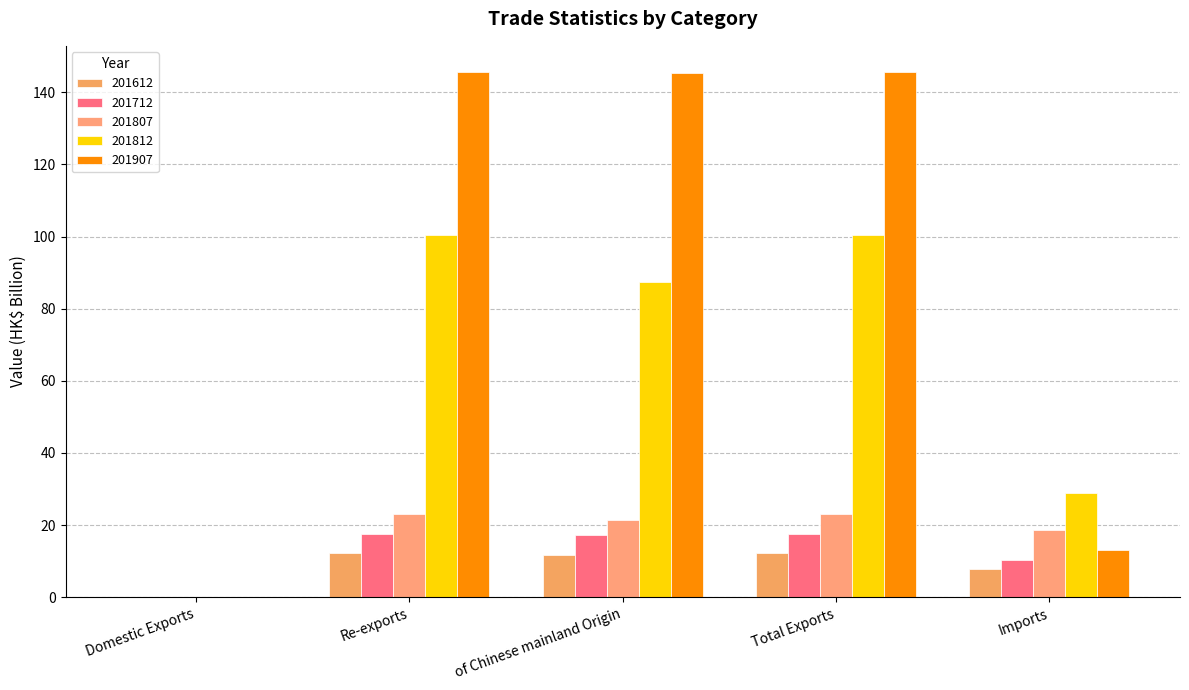

Which series has the largest total across all categories?

201907